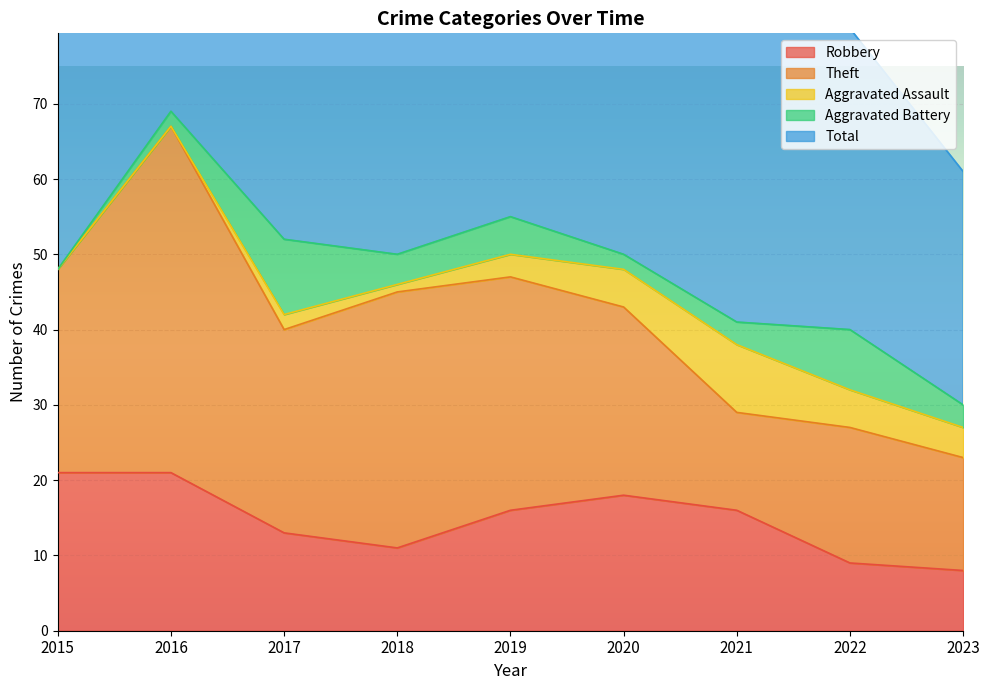

At which label does Theft first exceed 27?

2016